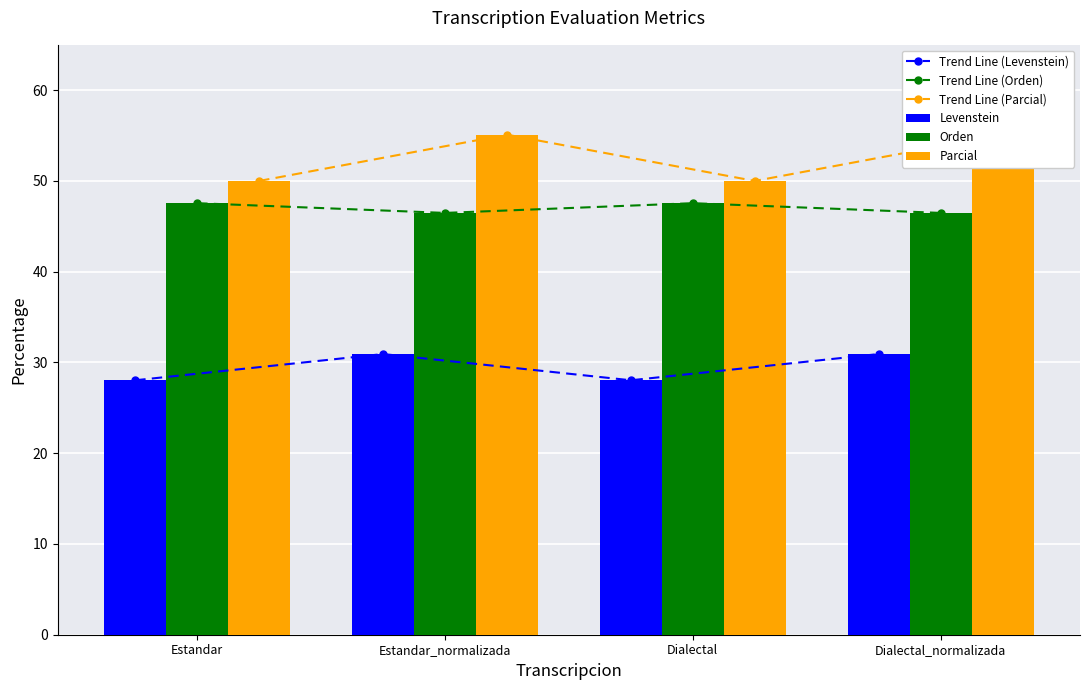

What is the value of the Trend Line (Orden) bar at the 2nd from the left?

46.5